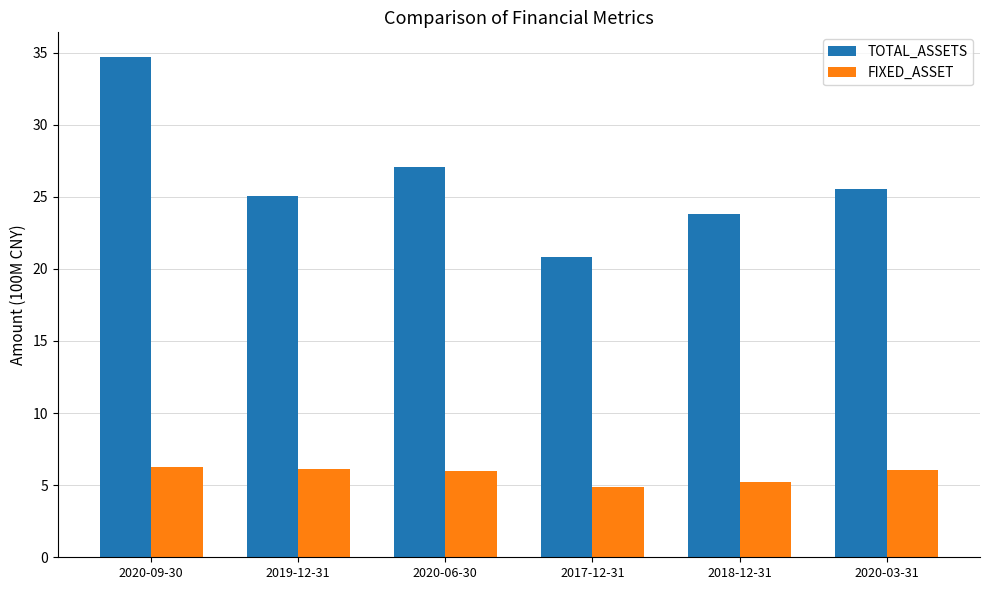

At which category is the sum across all series the highest?

2020-09-30